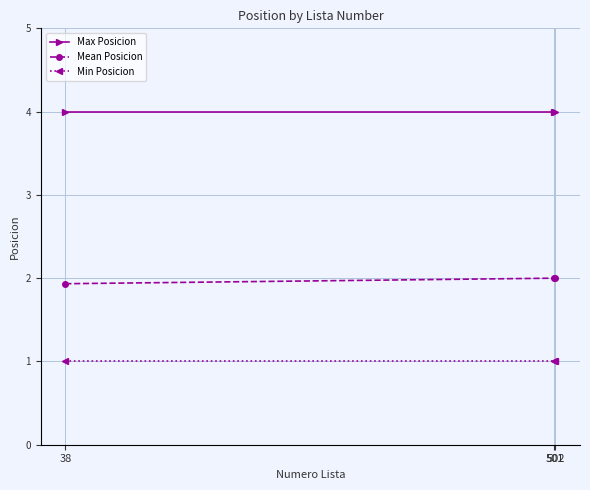

Which series has the widest spread of values?

Mean Posicion